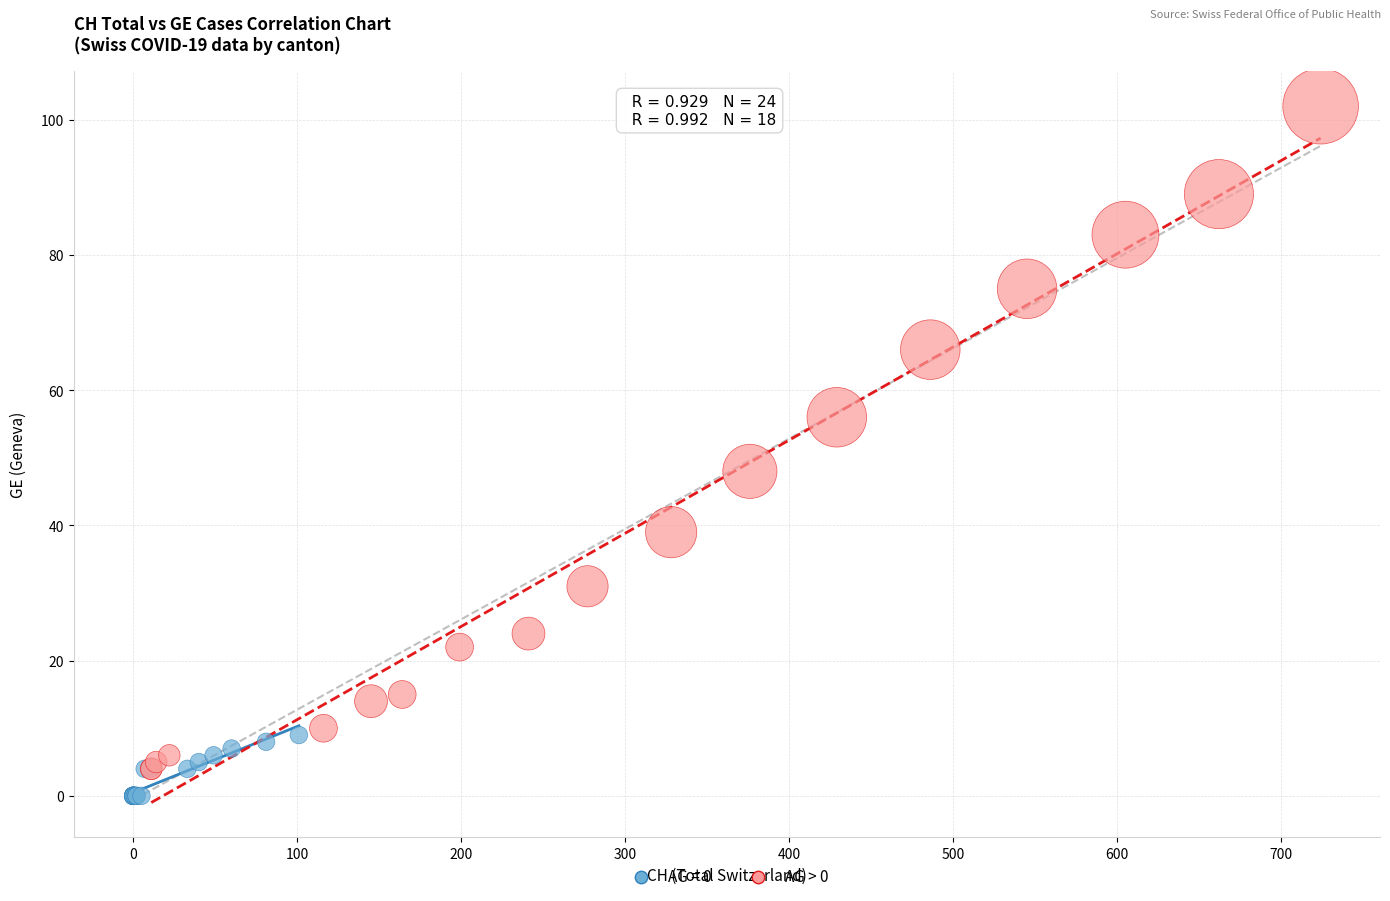

Which series contains the highest Y value?

AG > 0